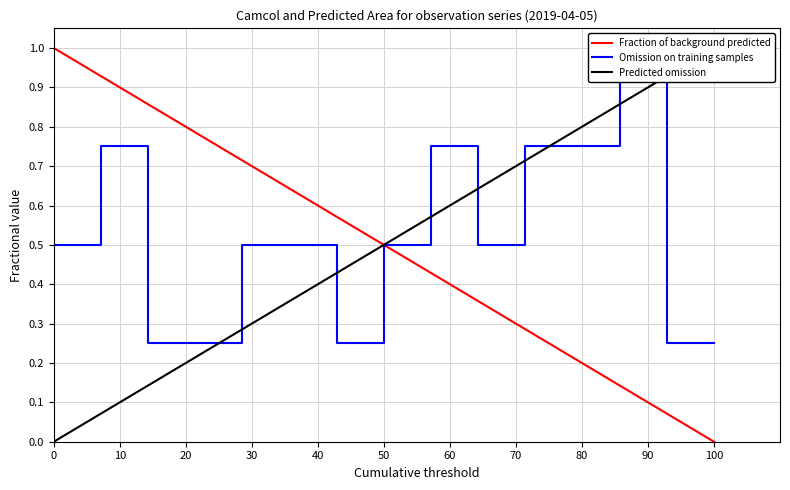

Is this an area chart (filled region under the line)?

No